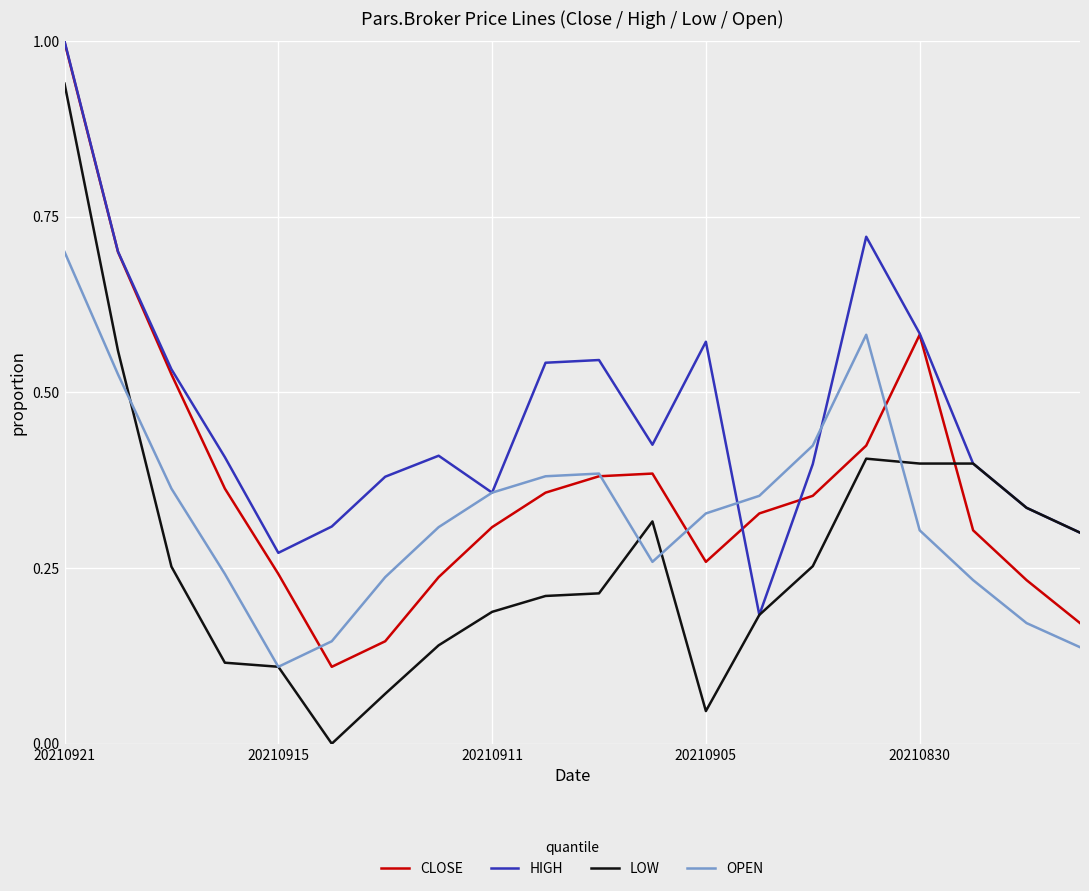

Rank the series by their average value, from highest to lowest.

HIGH, CLOSE, OPEN, LOW